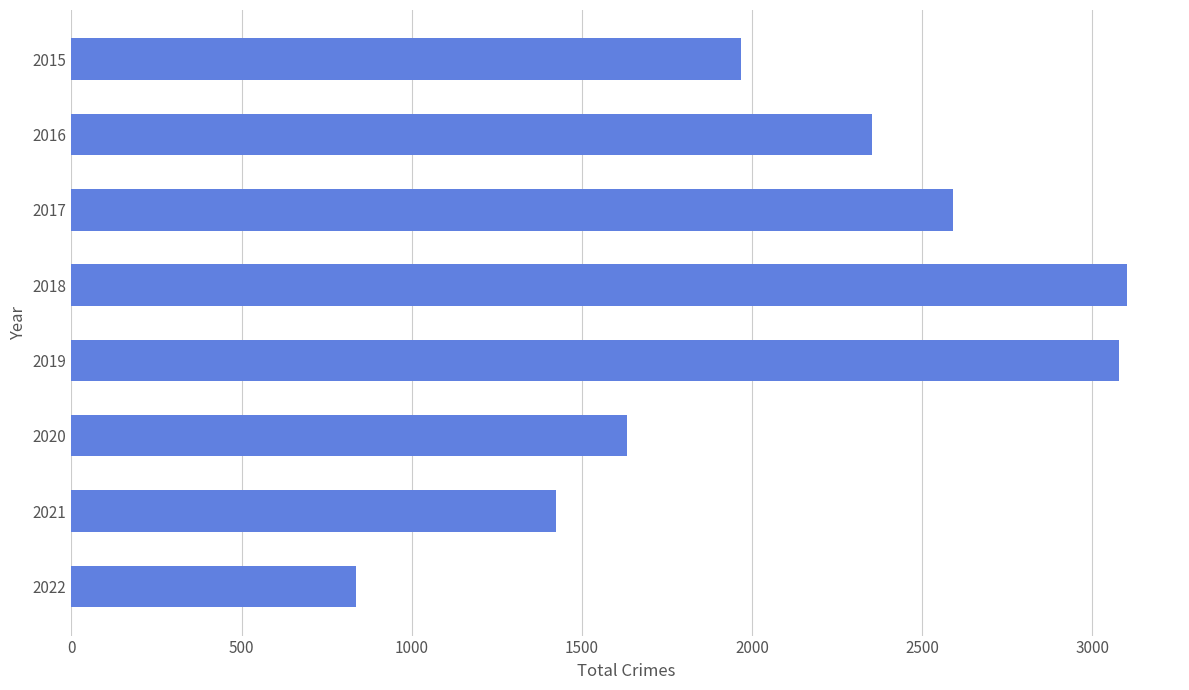

The value at 2016 is 2352. True or false?

True